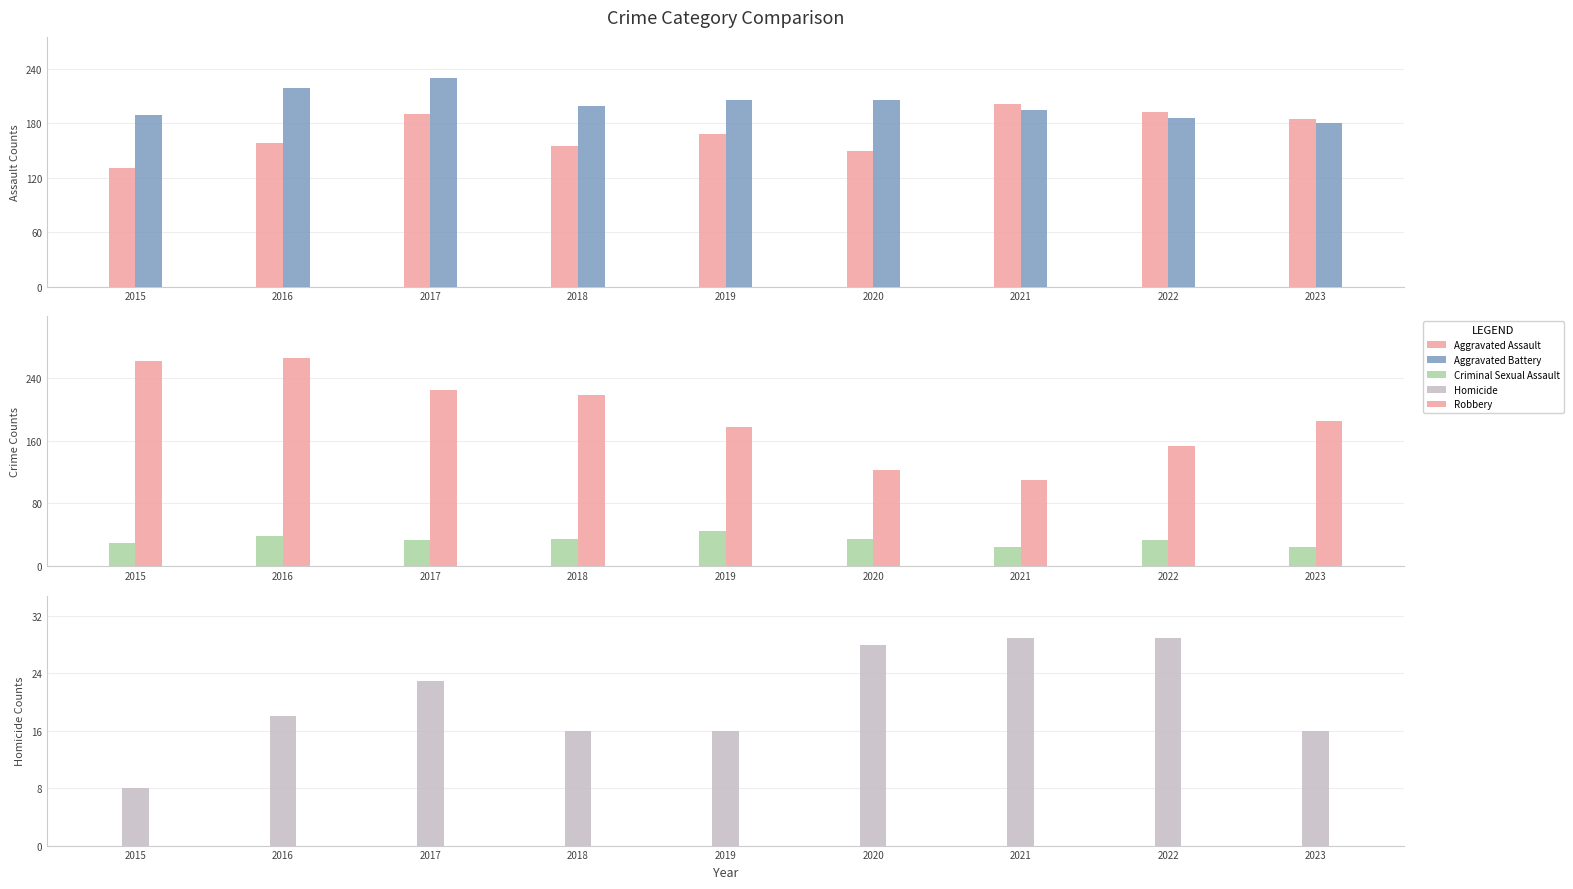

What is the difference between the Robbery values at 2020 and 2019?

55